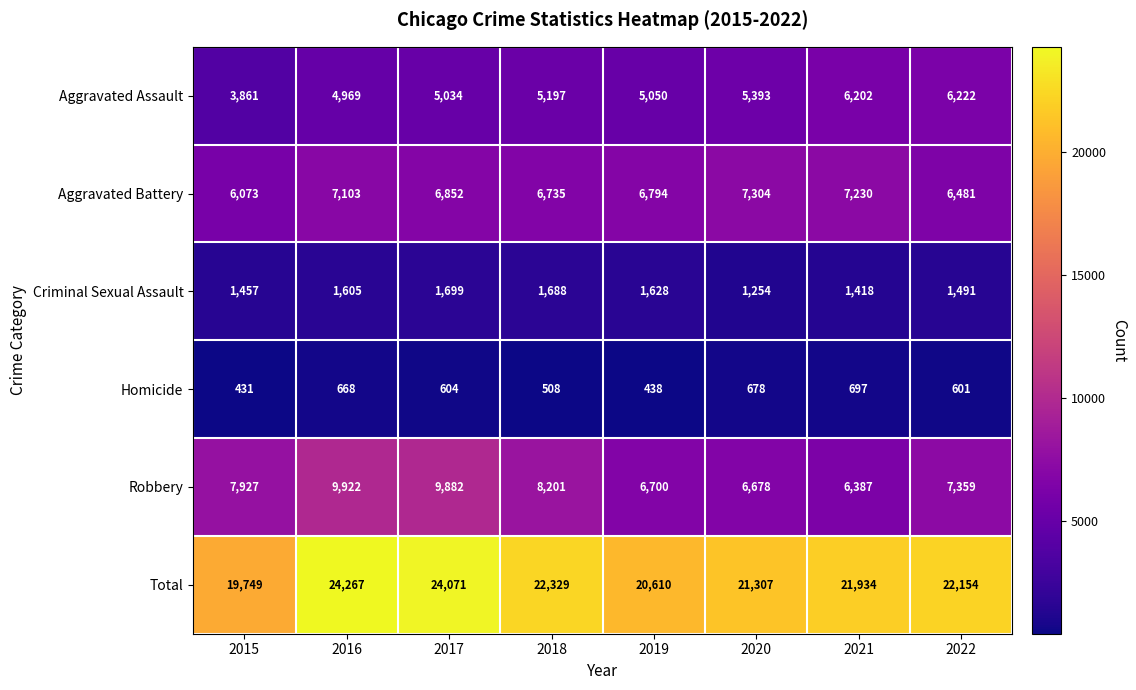

What is the sum of the Homicide values at 2018 and 2019?

946